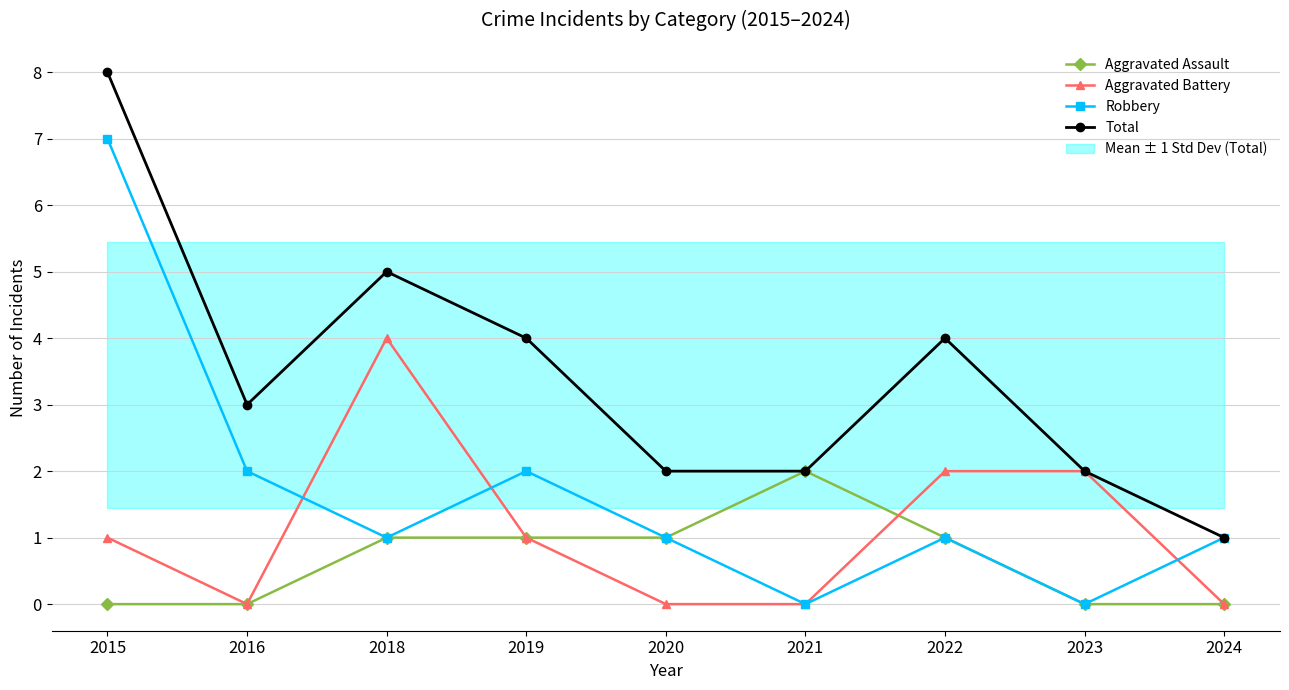

Which series has the largest total across all categories?

Total